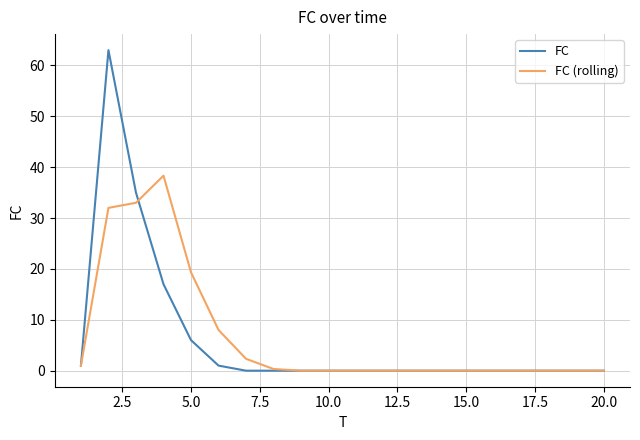

What is the maximum value shown in the chart?

63.0